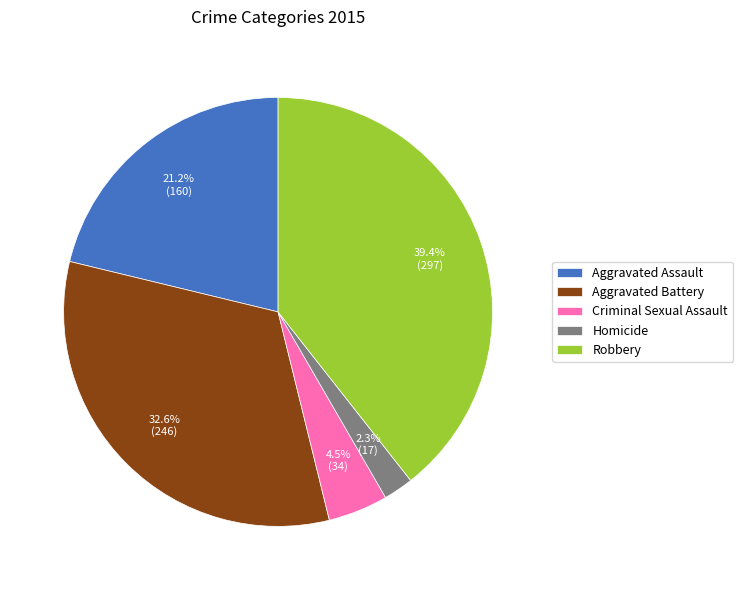

To the nearest percent, what portion does Robbery represent?

39%